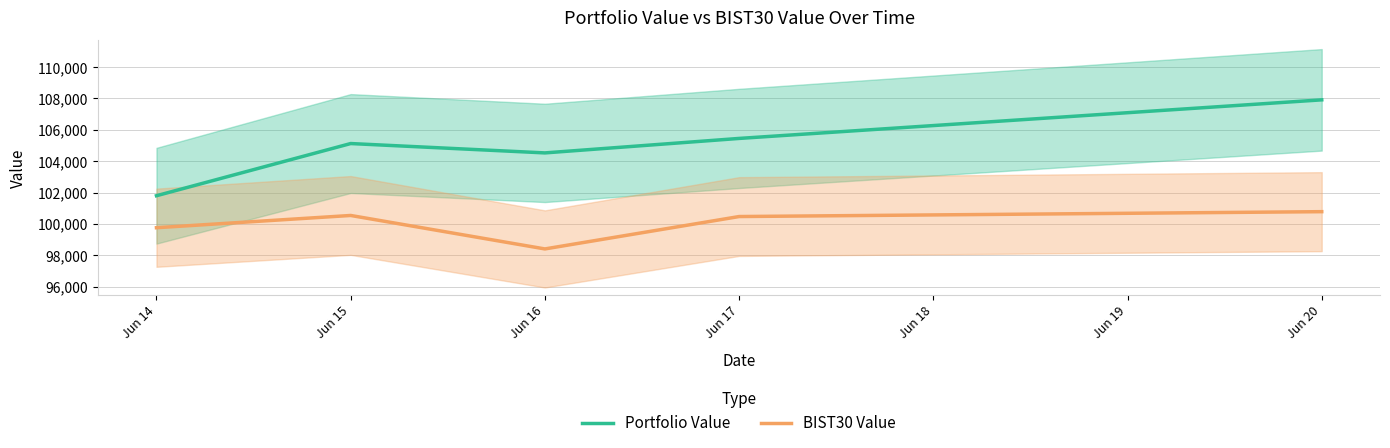

True or false: Portfolio Value and BIST30 Value cross at least once.

False